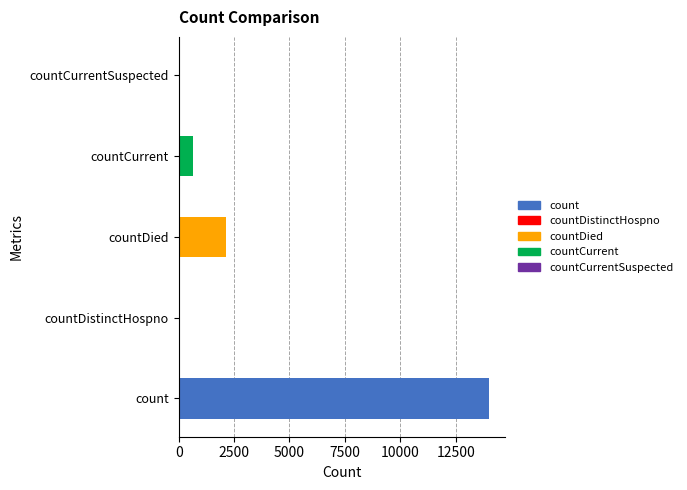

How many data points does each series have?

5